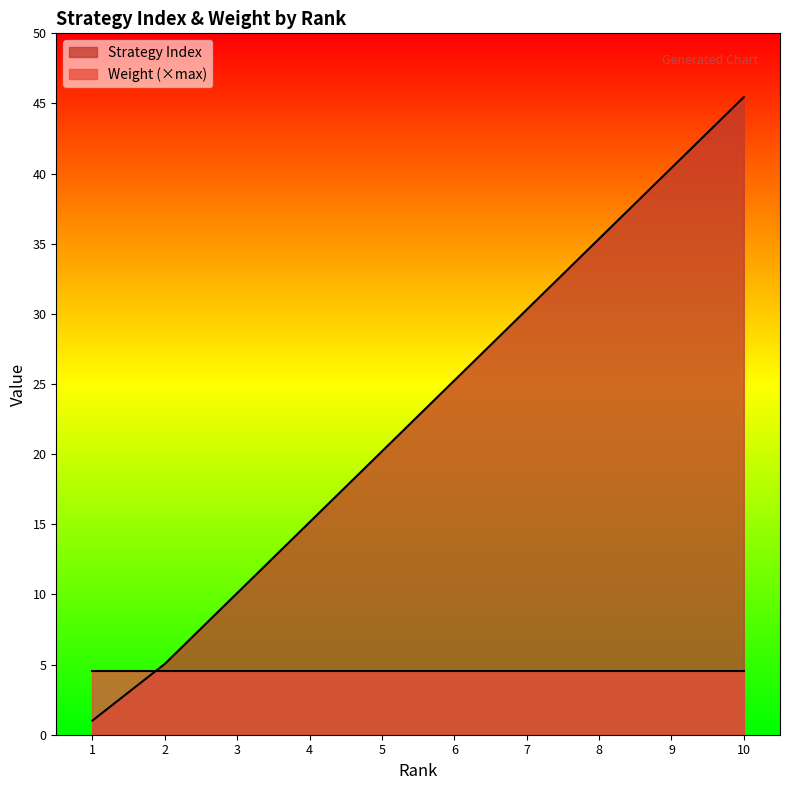

Rank the categories by value from lowest to highest.

1, 2, 3, 4, 5, 6, 7, 8, 9, 10